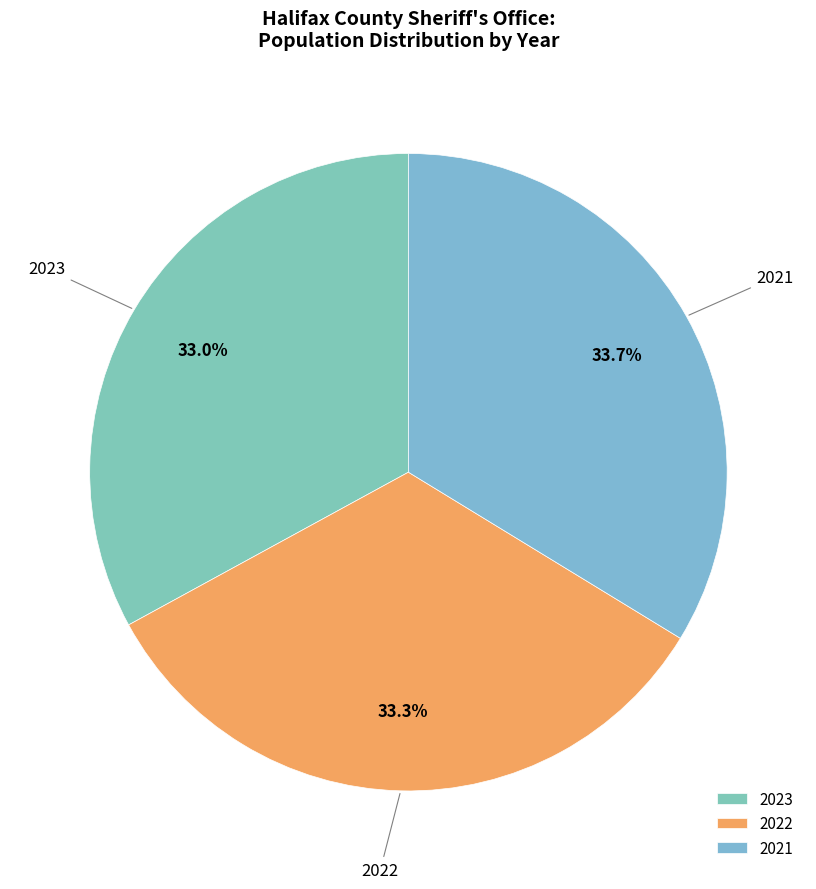

Is there a majority slice in this chart?

No